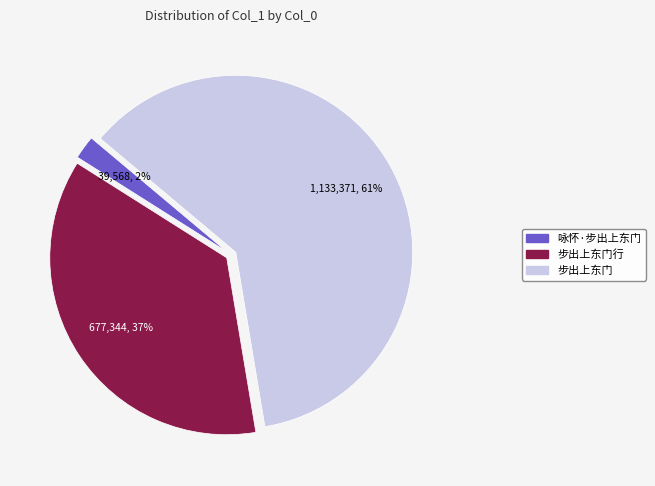

Count the number of slices in the pie.

3